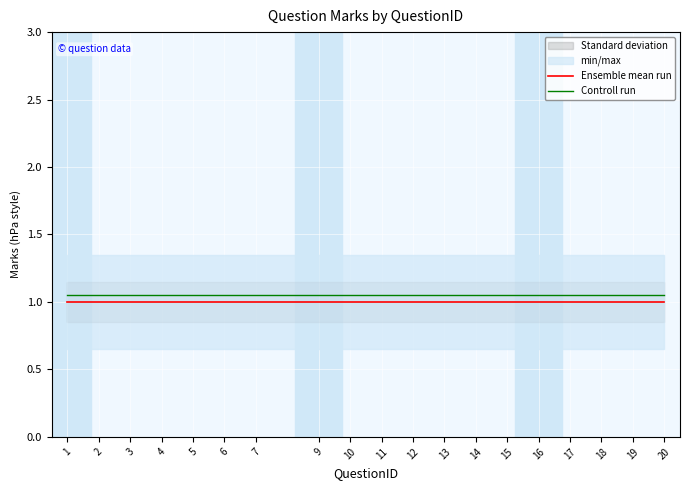

Is this an area chart (filled region under the line)?

No